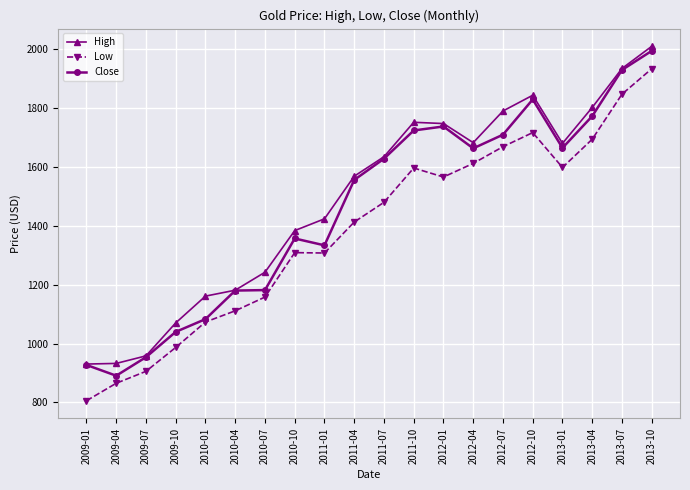

What is the highest value of the High series?

2010.2